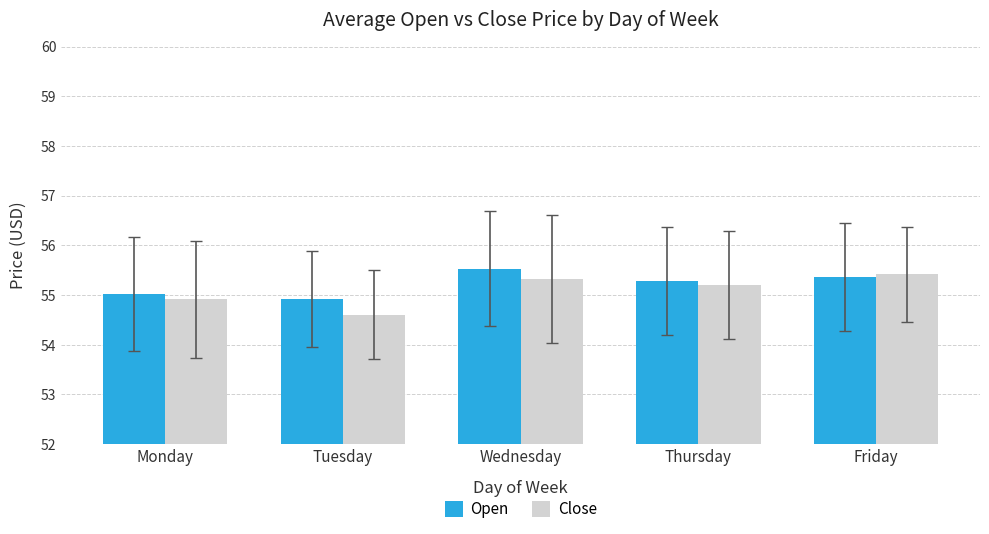

What is the difference between the second highest and minimum values in the Open series?

0.4